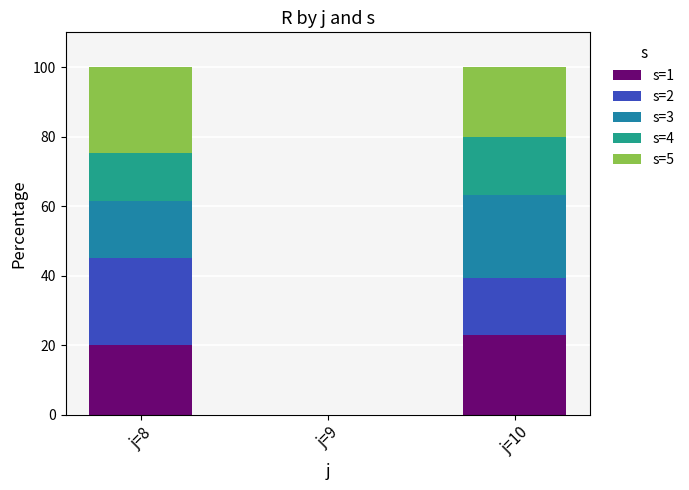

The value of s=1 at j=8 is 20.1. True or false?

True